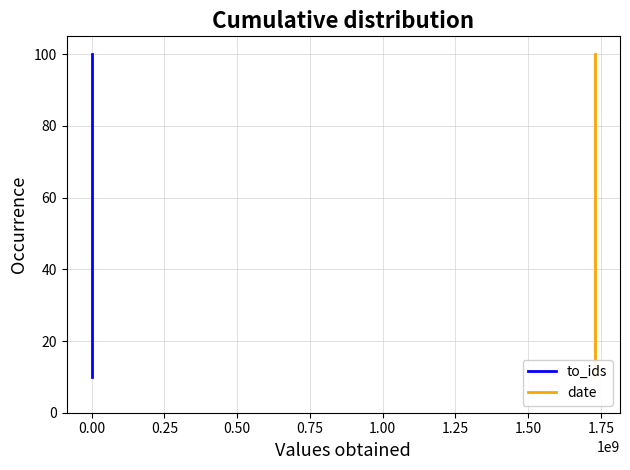

Which series has the largest range (max minus min)?

to_ids